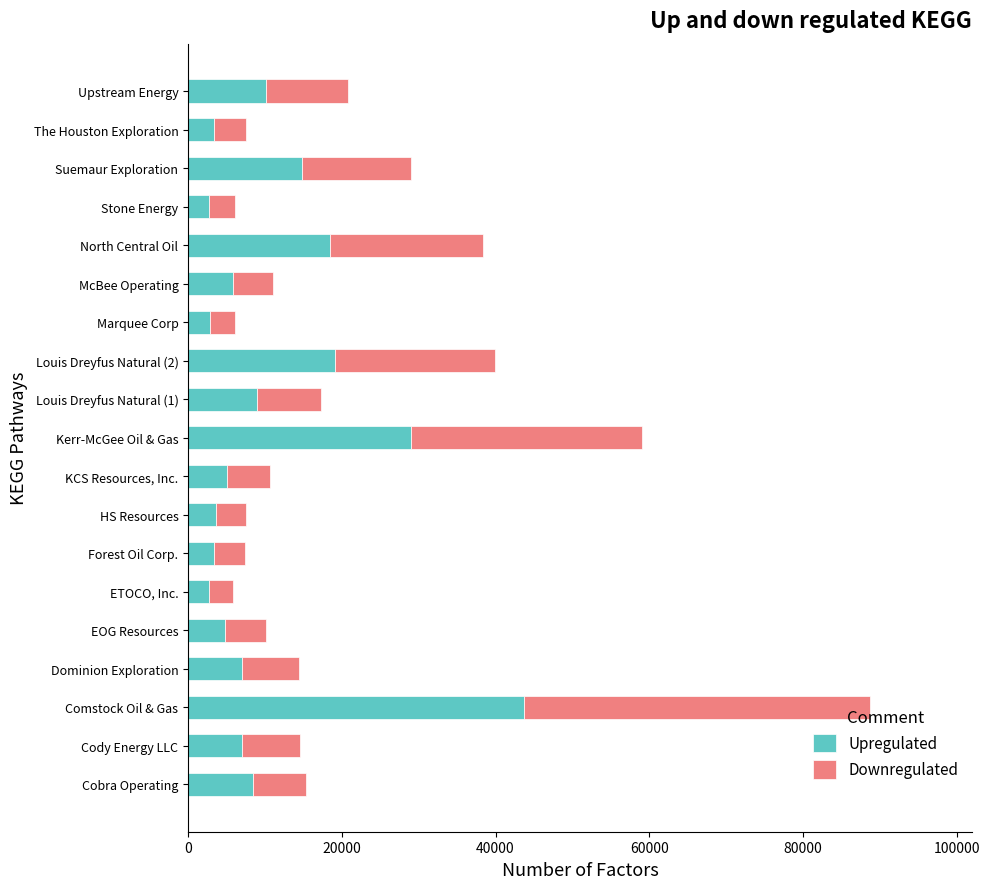

True or false: Upregulated has a value of 3406.6 at The Houston Exploration.

True